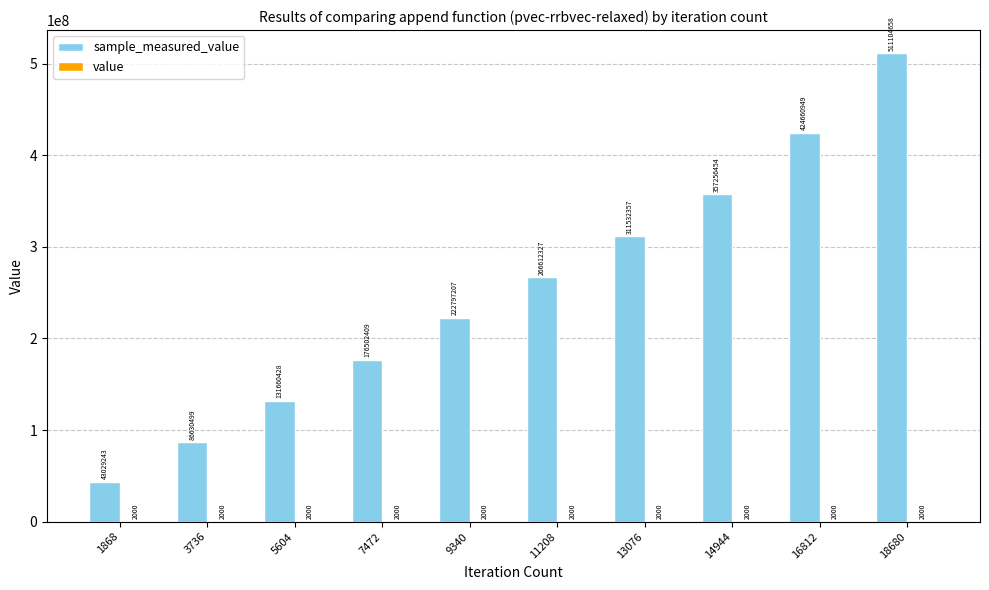

At which category is the sum across all series the highest?

18680